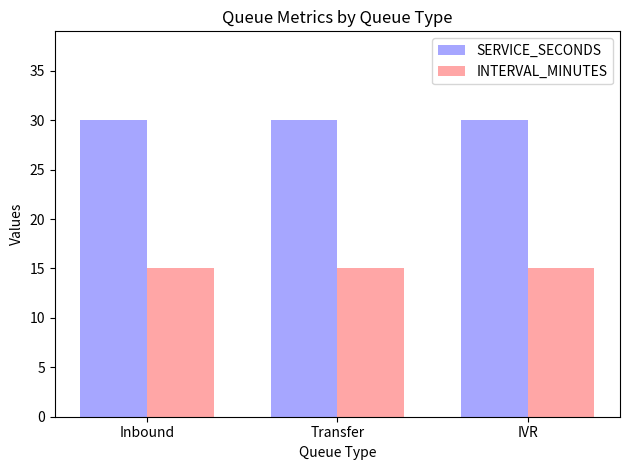

How many bars are there in each group?

2